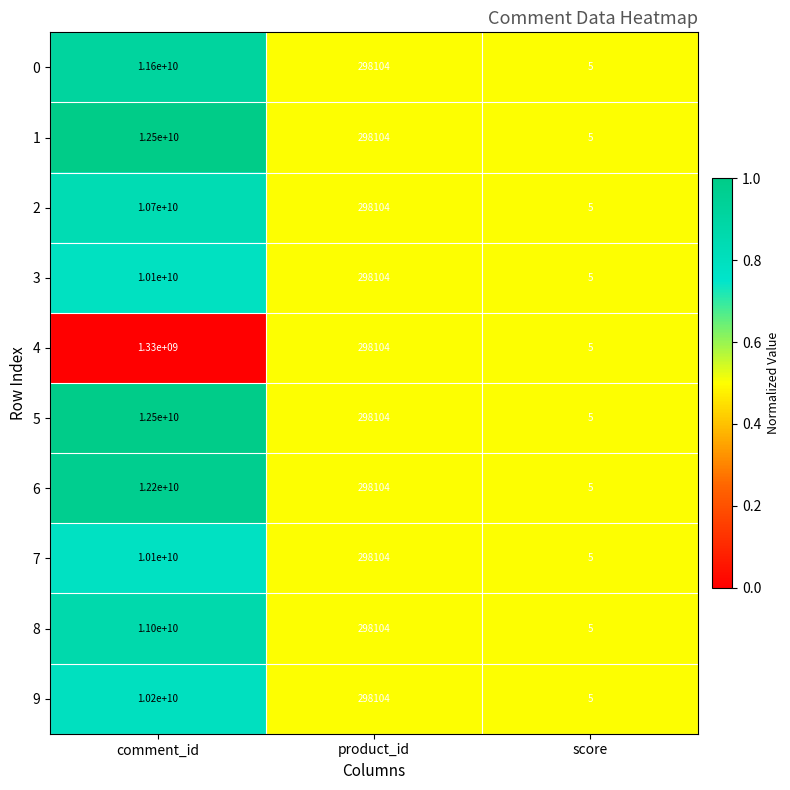

The 9 series shows 462914 at product_id. True or false?

False